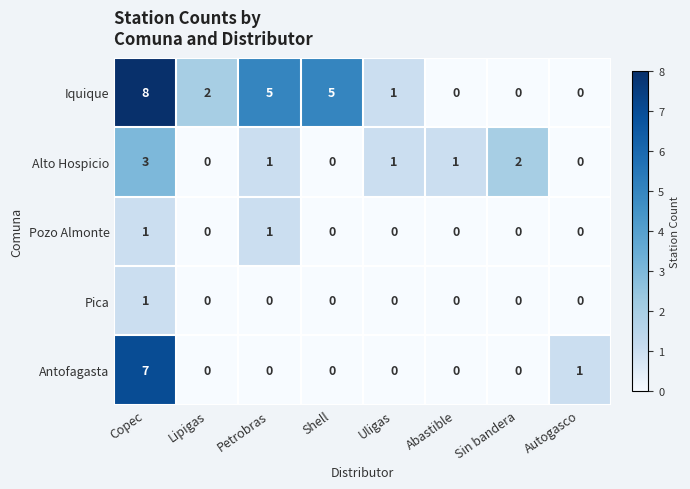

The Alto Hospicio series shows 3 at Sin bandera. True or false?

False